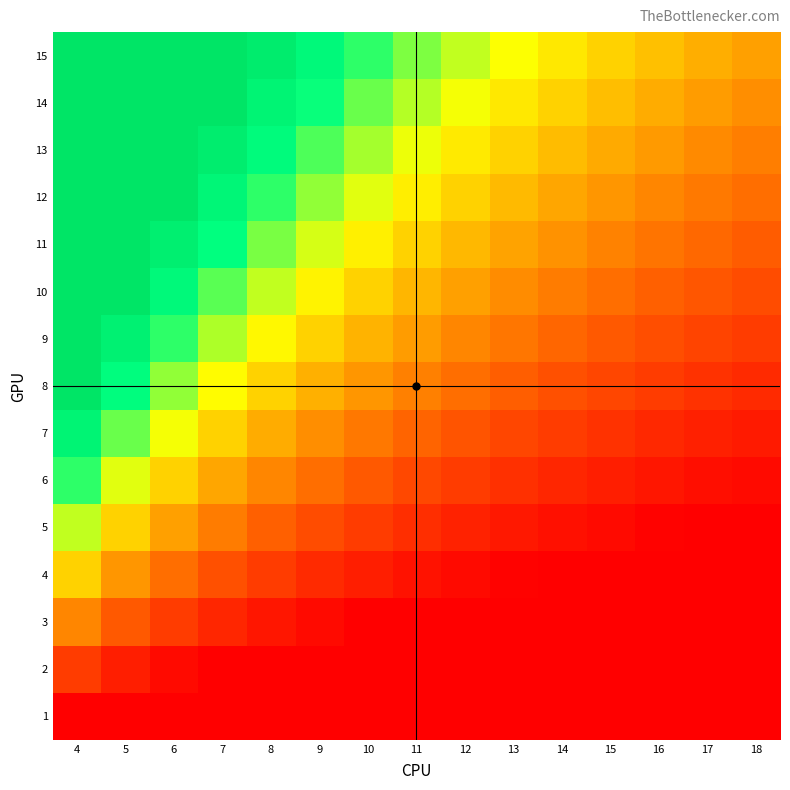

How many series are shown in this chart?

15